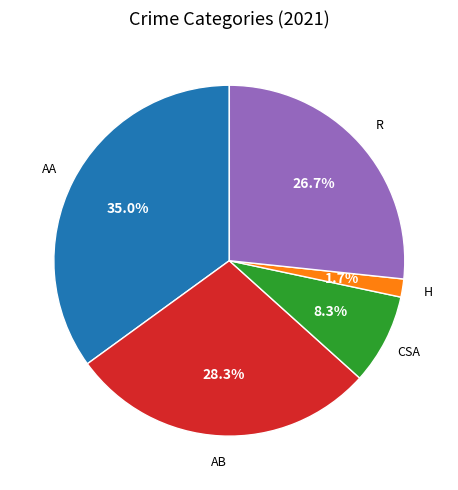

Is there a majority slice in this chart?

No